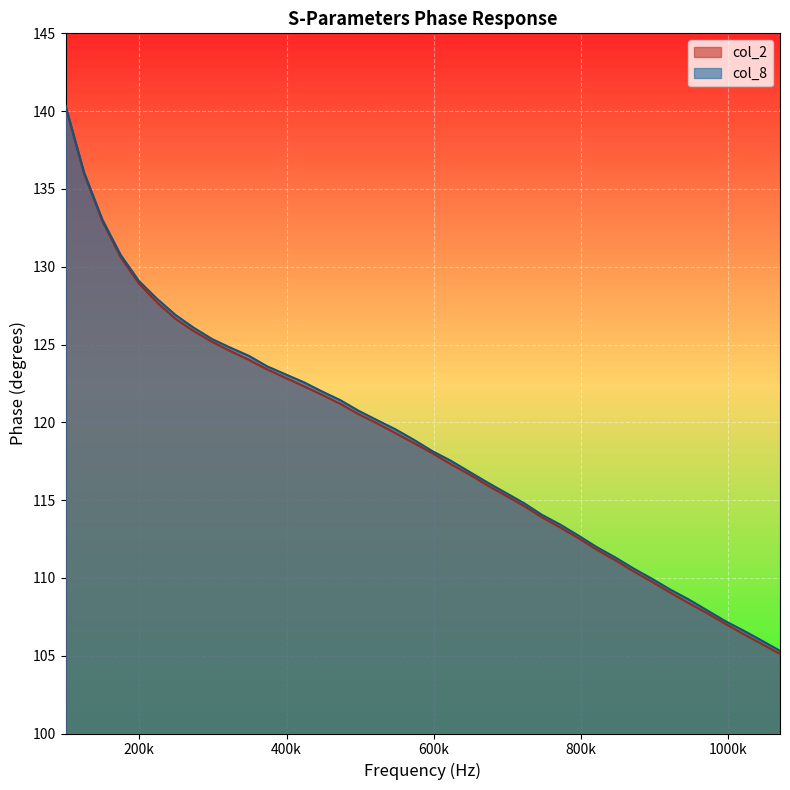

At which category is the sum across all series the highest?

100000